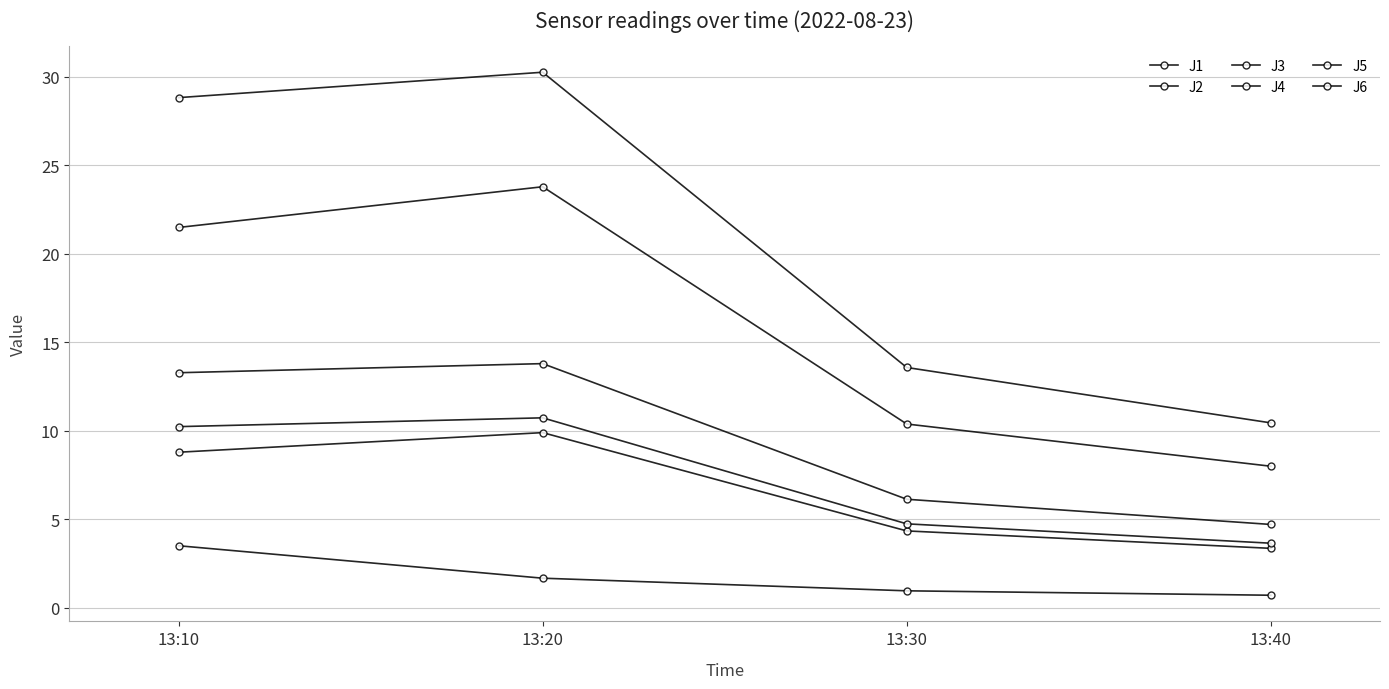

How many lines are shown in the chart?

6